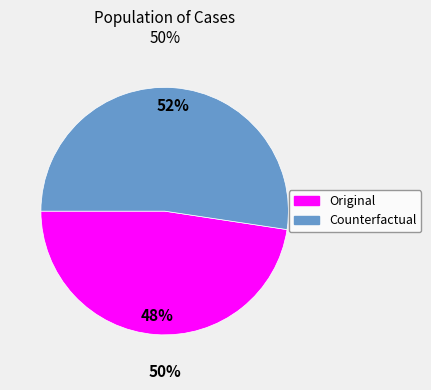

Which slice is the smallest?

Original